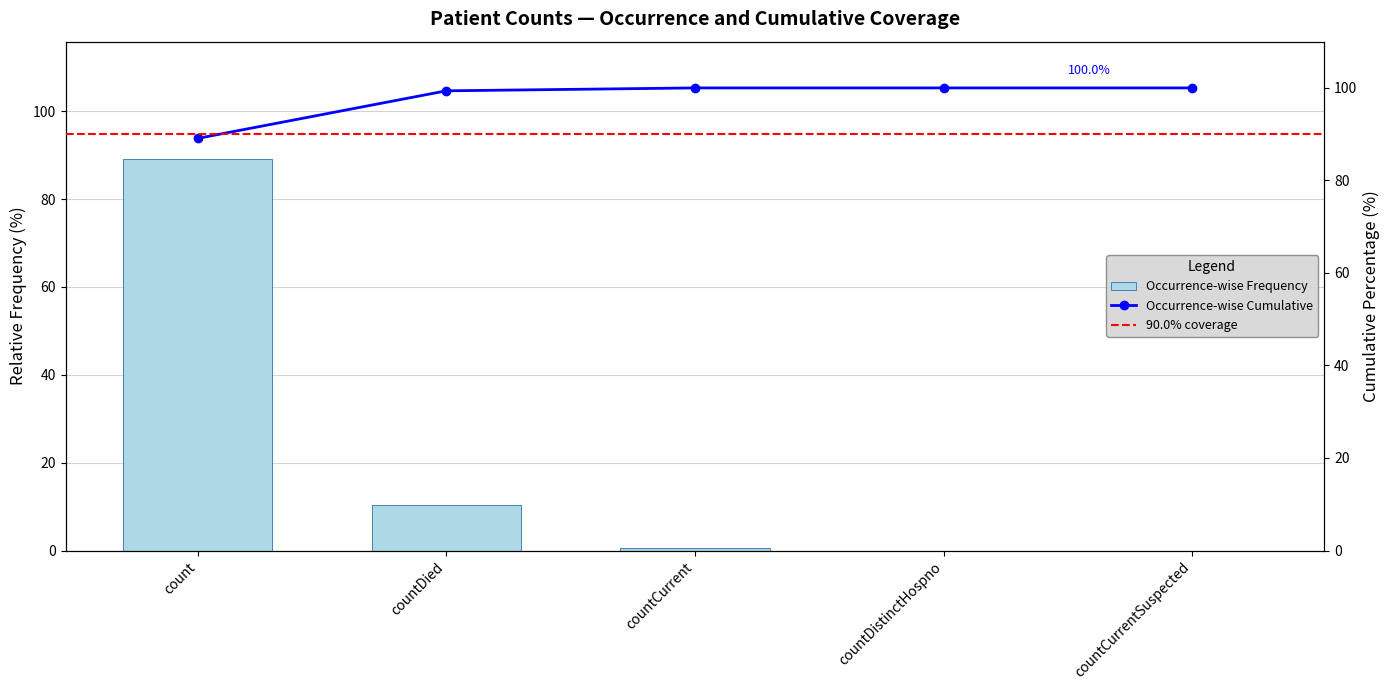

Does the chart contain stacked bars?

No